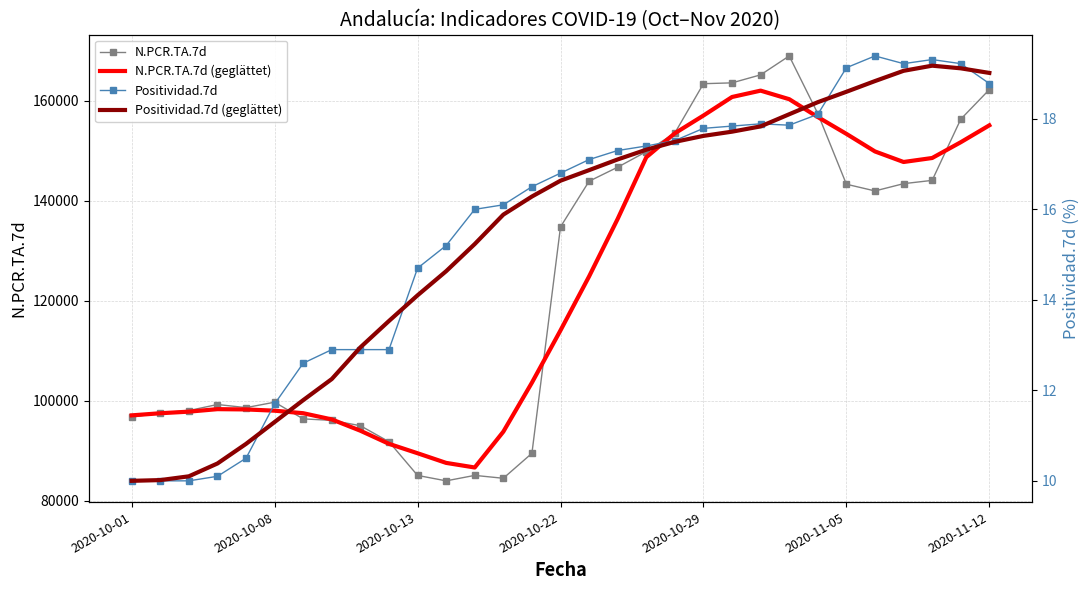

What is the minimum value for N.PCR.TA.7d?

83949.0